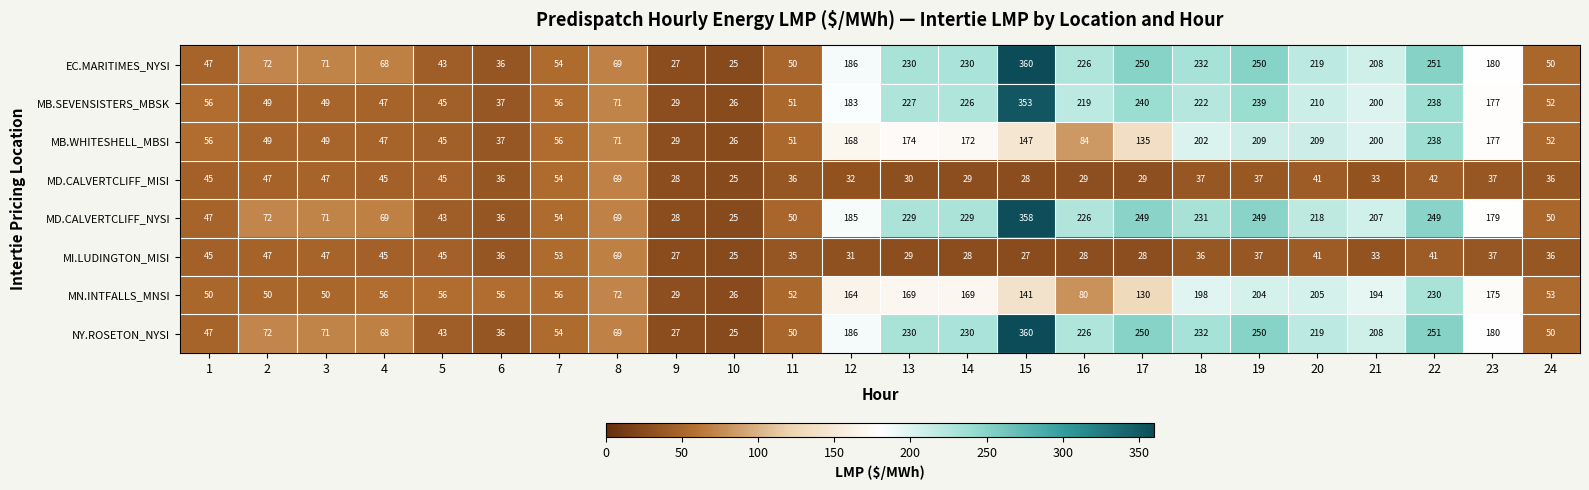

What value does the MI.LUDINGTON_MISI series have at 21, to the nearest 10?

30